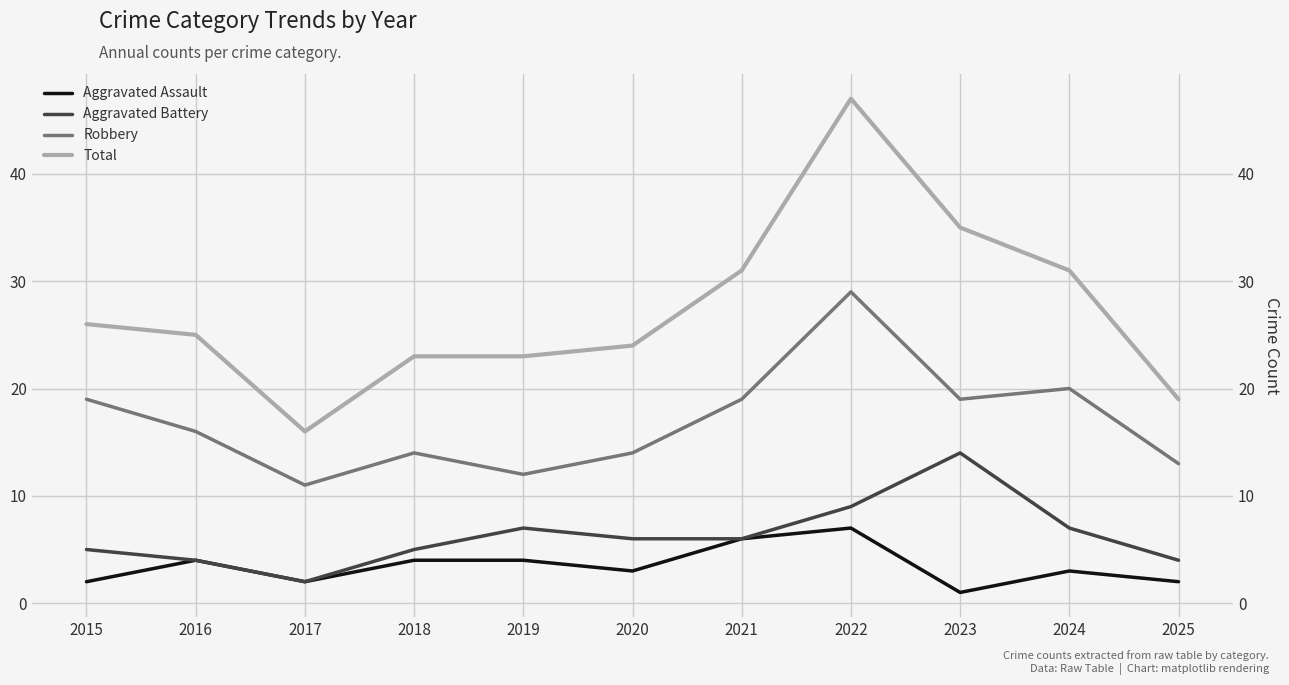

Count the number of data series in this chart.

4